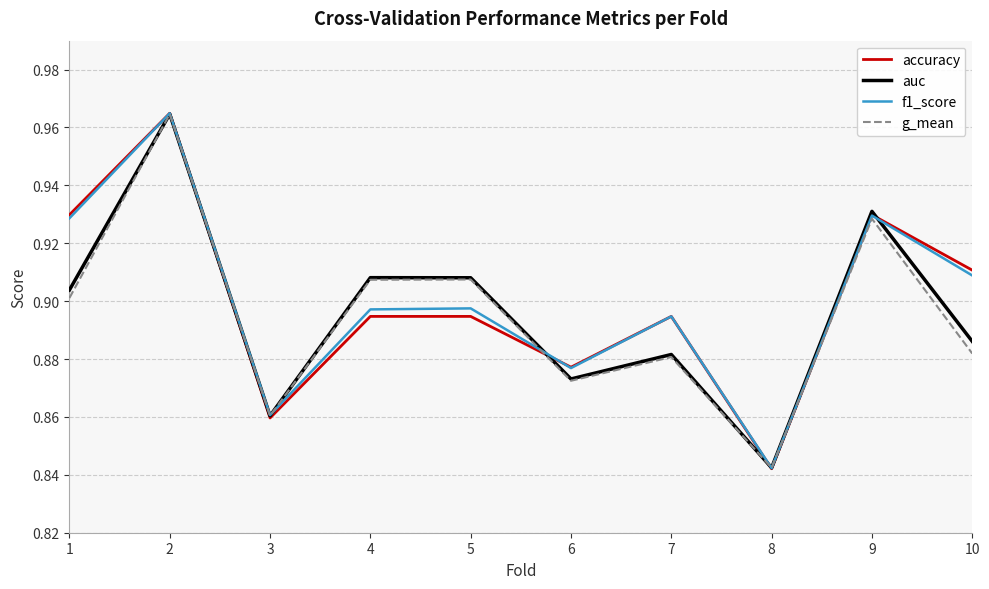

At which category does f1_score reach its first local peak?

2